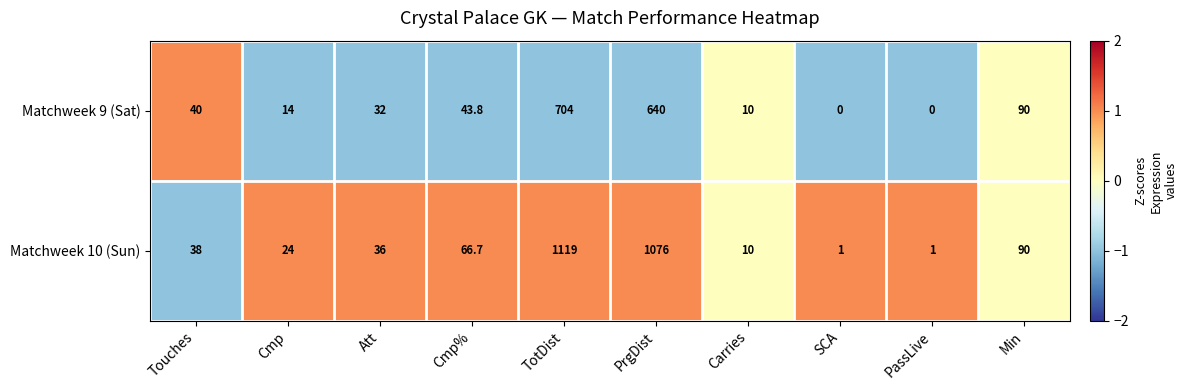

What is the difference between the highest and lowest values at PassLive?

1.0